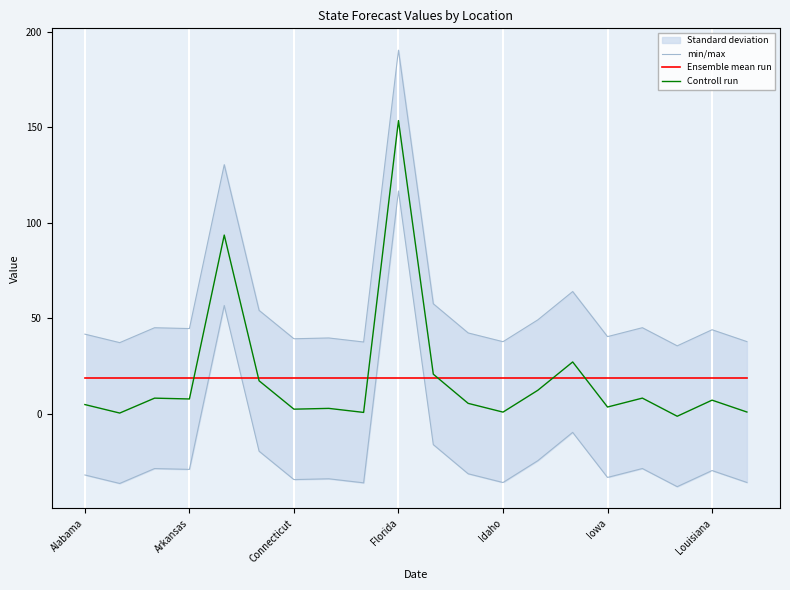

At how many categories does at least one series exceed 109?

2